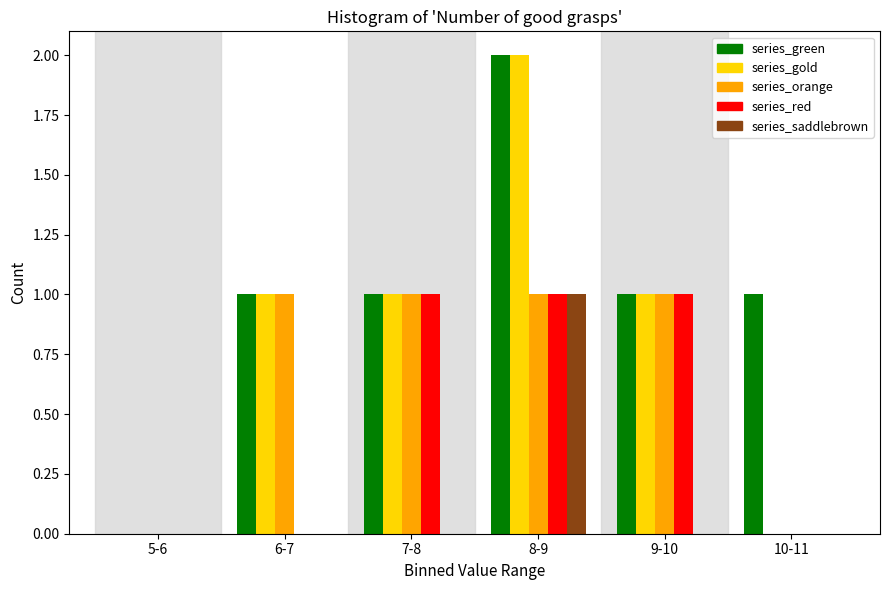

Reading left to right, transcribe all the data shown in this chart.

series_green: 5-6=0	6-7=1	7-8=1	8-9=2	9-10=1	10-11=1
series_gold: 5-6=0	6-7=1	7-8=1	8-9=2	9-10=1	10-11=0
series_orange: 5-6=0	6-7=1	7-8=1	8-9=1	9-10=1	10-11=0
series_red: 5-6=0	6-7=0	7-8=1	8-9=1	9-10=1	10-11=0
series_saddlebrown: 5-6=0	6-7=0	7-8=0	8-9=1	9-10=0	10-11=0